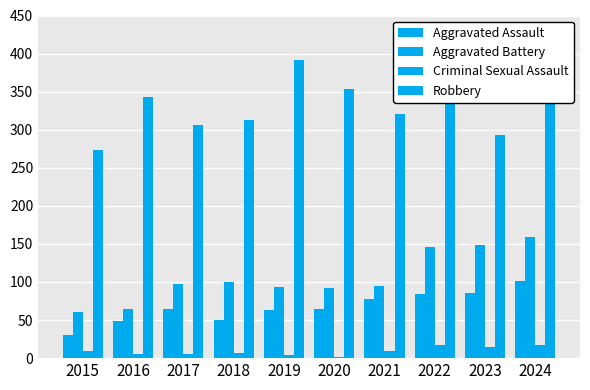

Does the chart contain stacked bars?

No